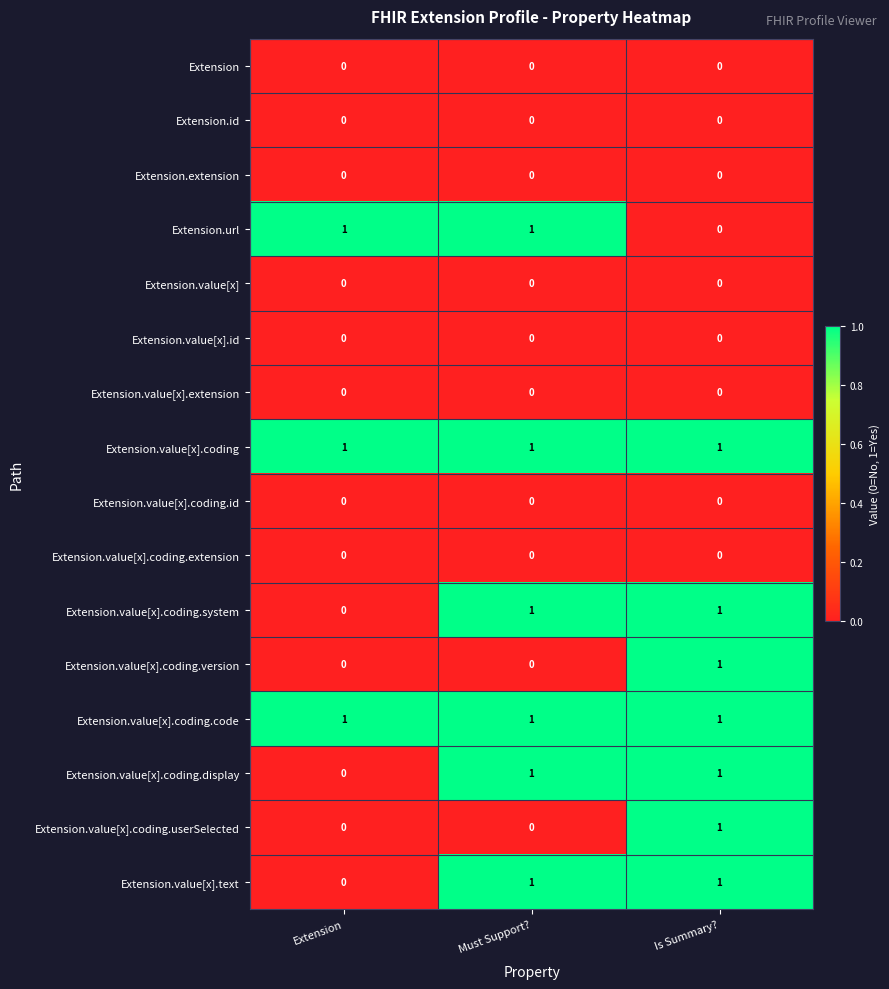

What is the total value across all series at Extension?

3